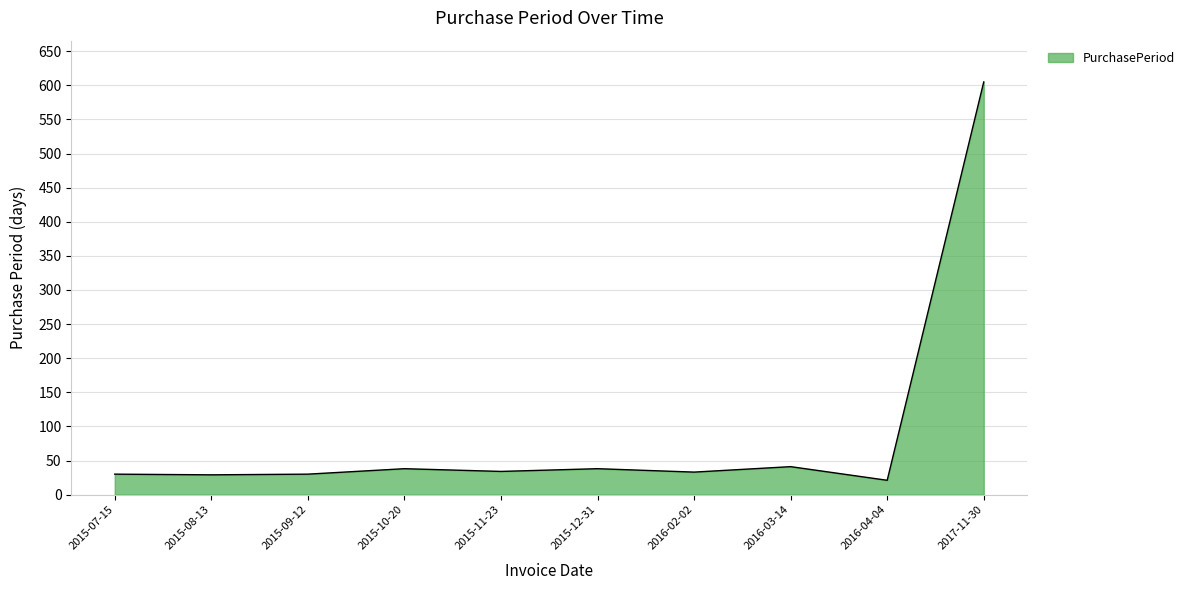

Approximately how many times larger is the value at 2016-04-04 compared to 2015-08-13?

0.7